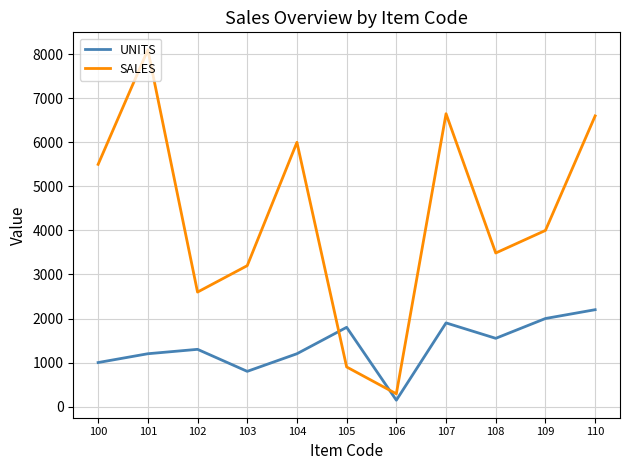

Does the chart have visible grid lines?

Yes